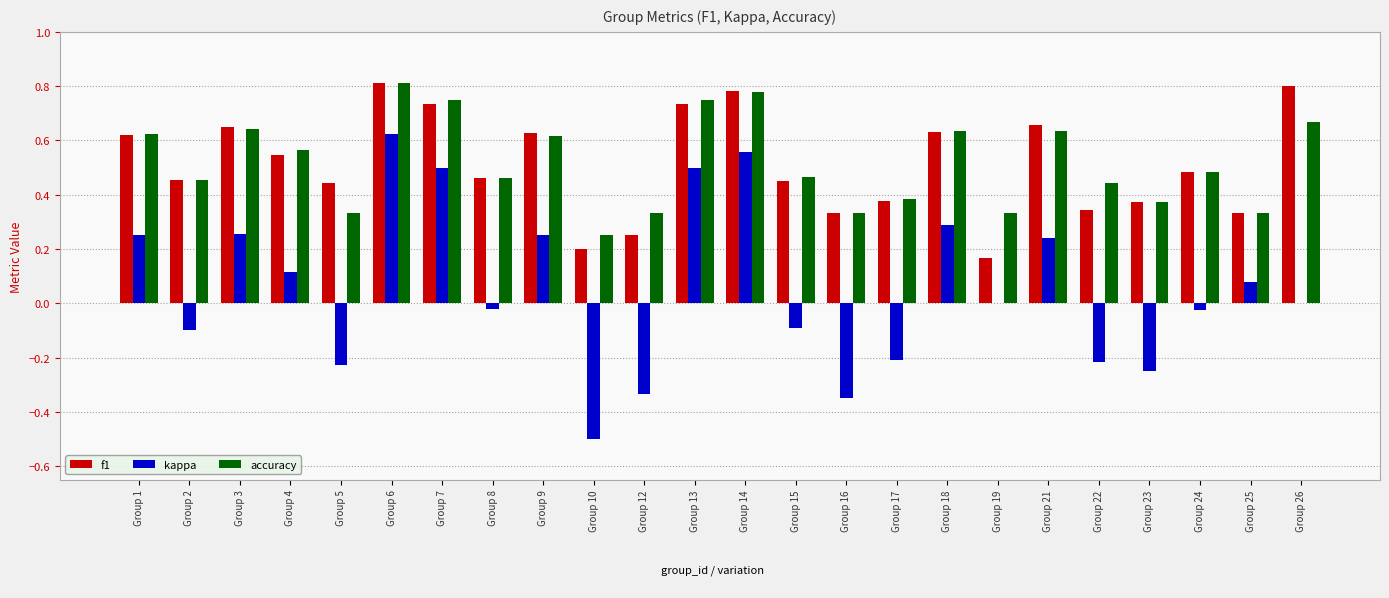

What is the sum of the accuracy values at Group 17 and Group 26?

1.1